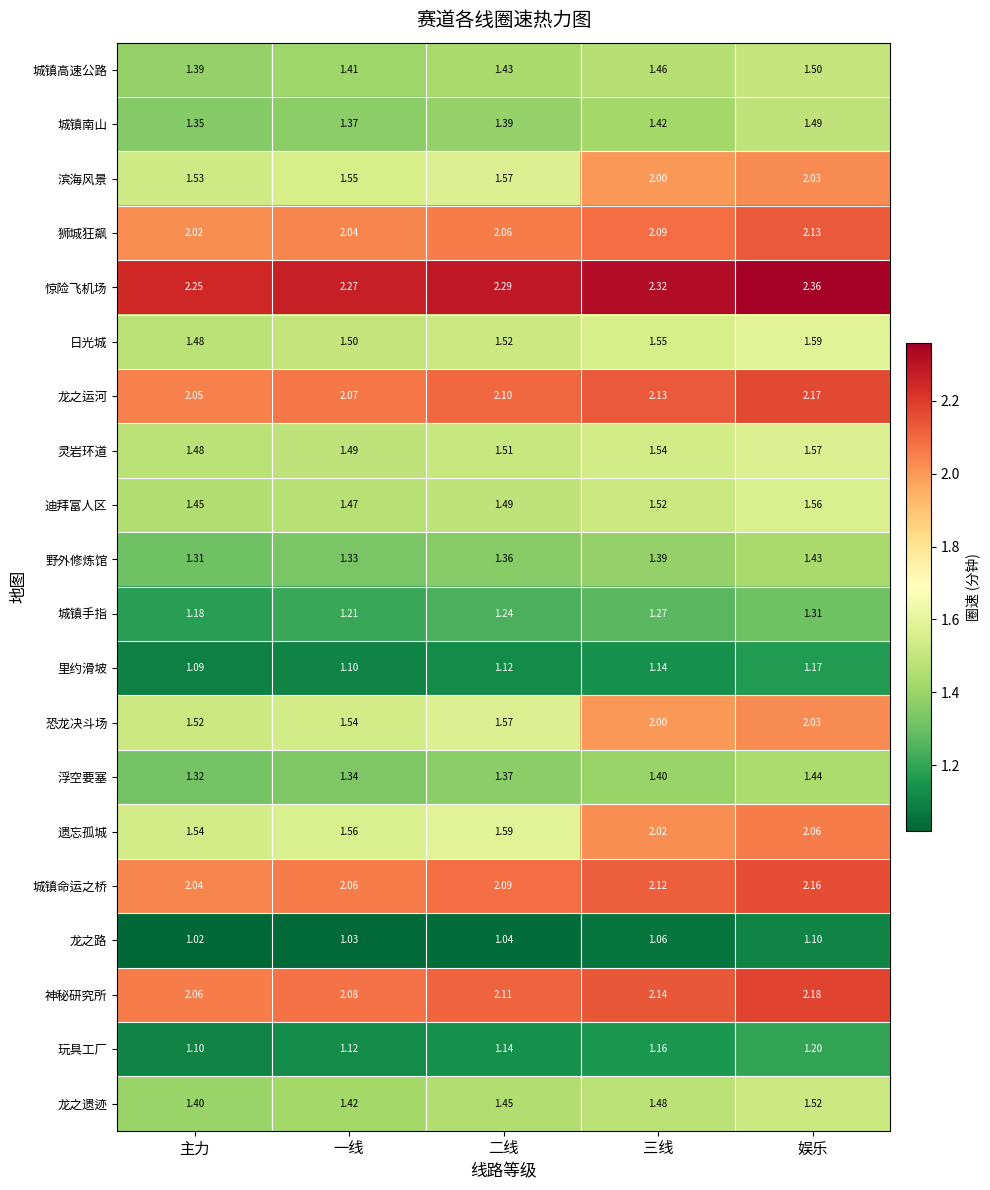

Is the value of 灵岩环道 at 三线 greater than the value of 城镇高速公路 at 一线?

Yes